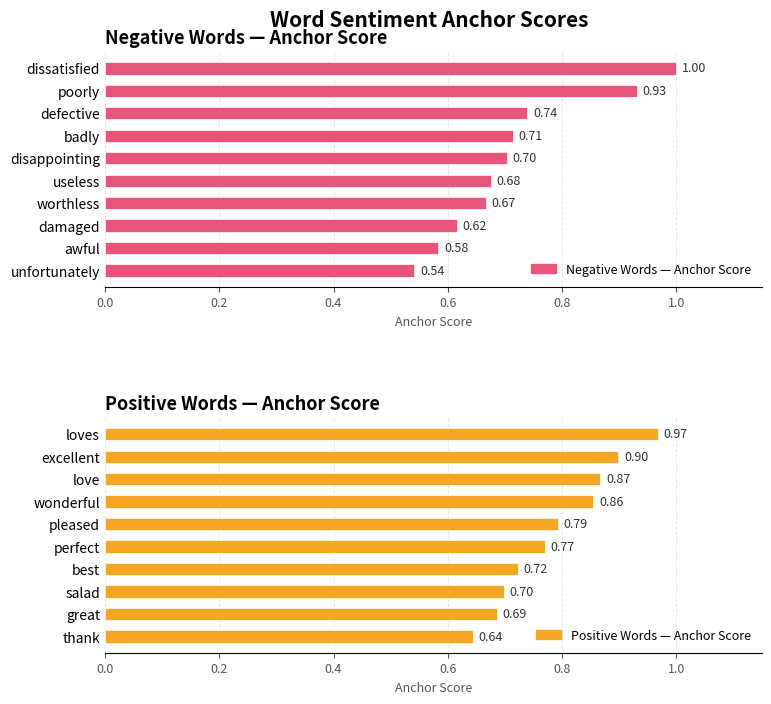

Read the Positive Words — Anchor Score value at pleased.

0.8